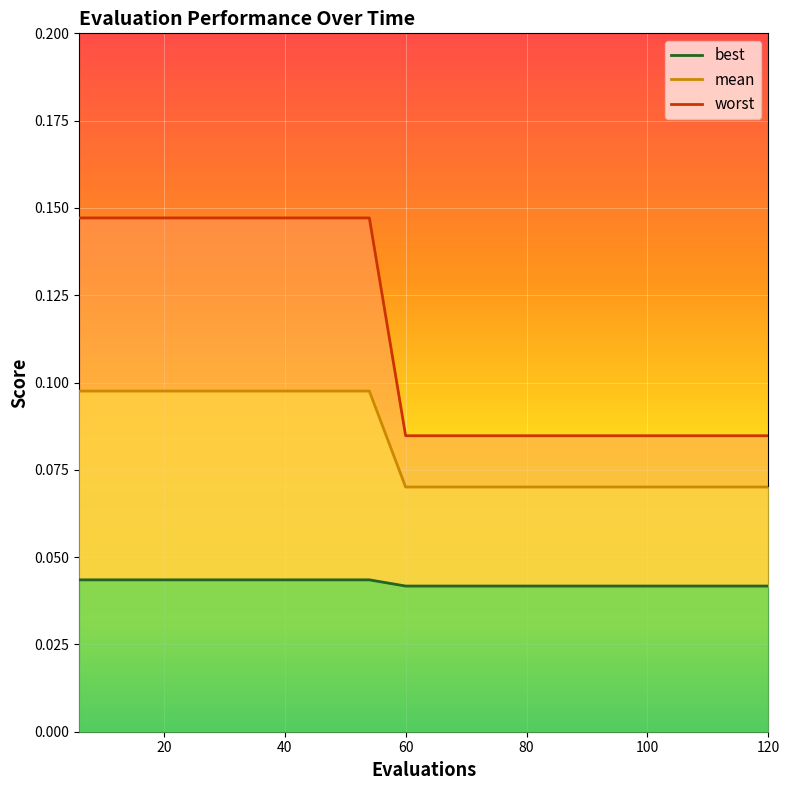

Which series has the largest total across all categories?

worst